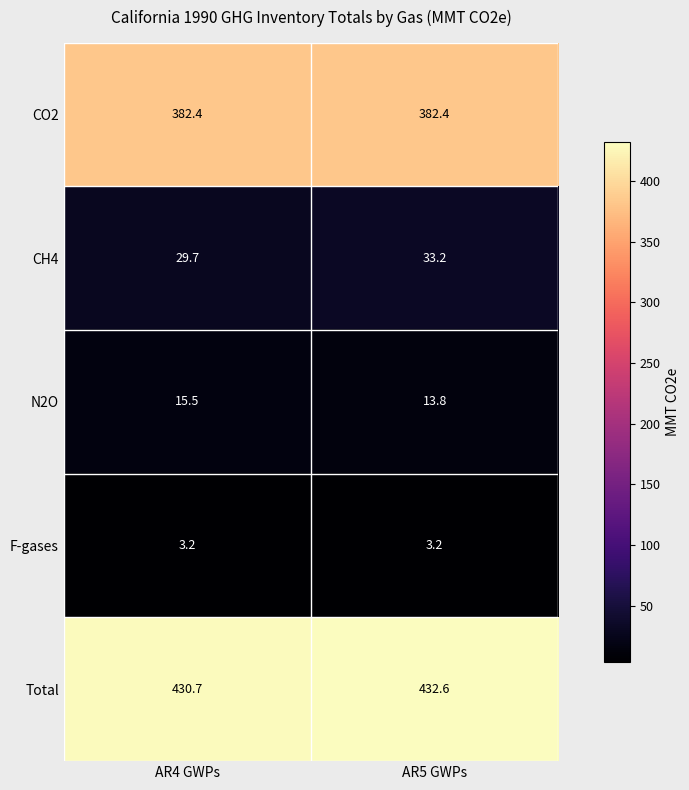

Which label corresponds to the largest value in the chart?

AR5 GWPs